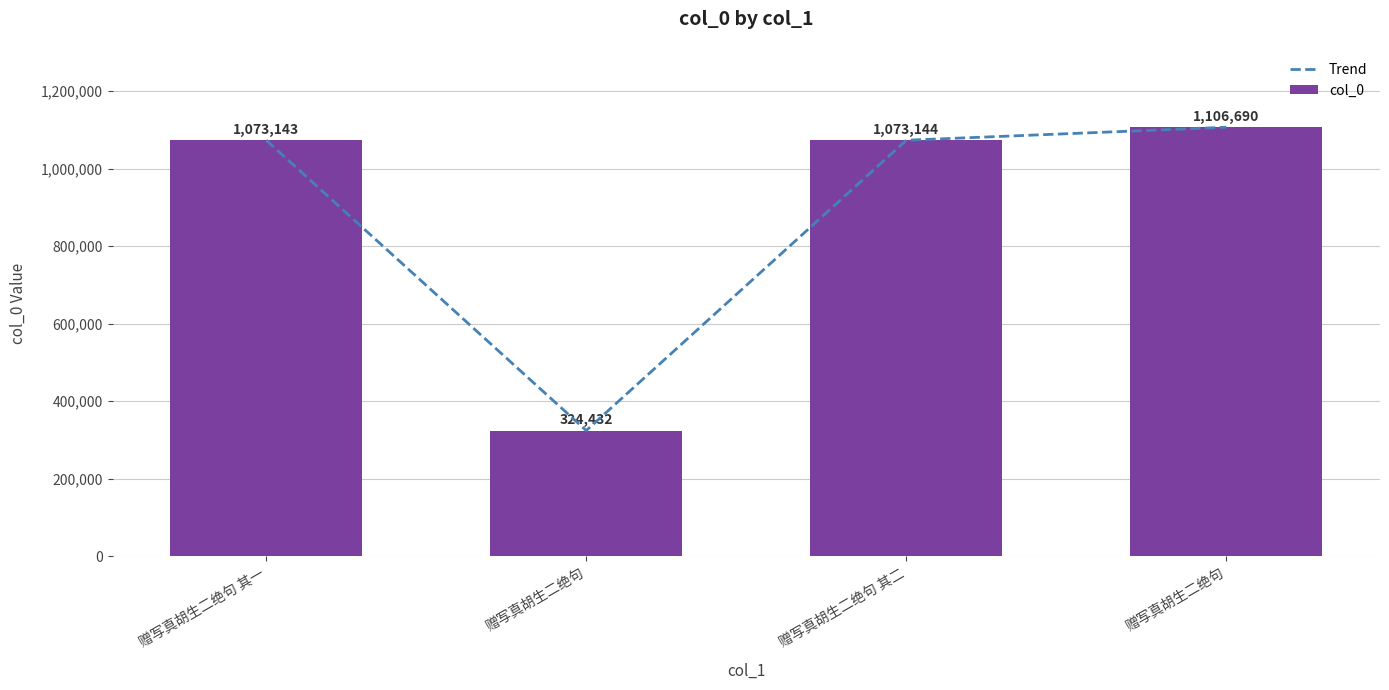

List the series in order of their peak value, highest first.

Trend, col_0